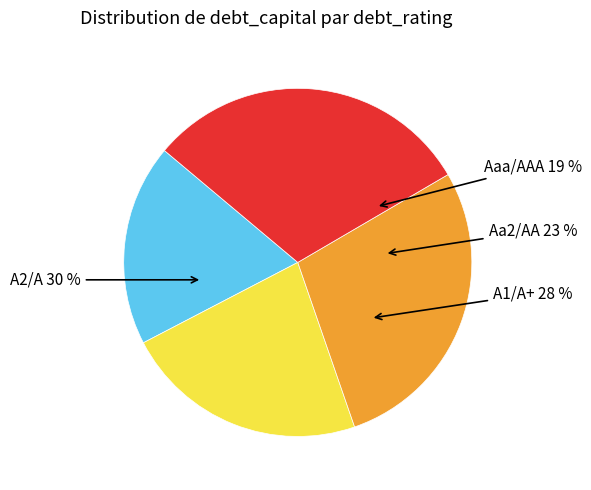

How many slices are in this pie chart?

4